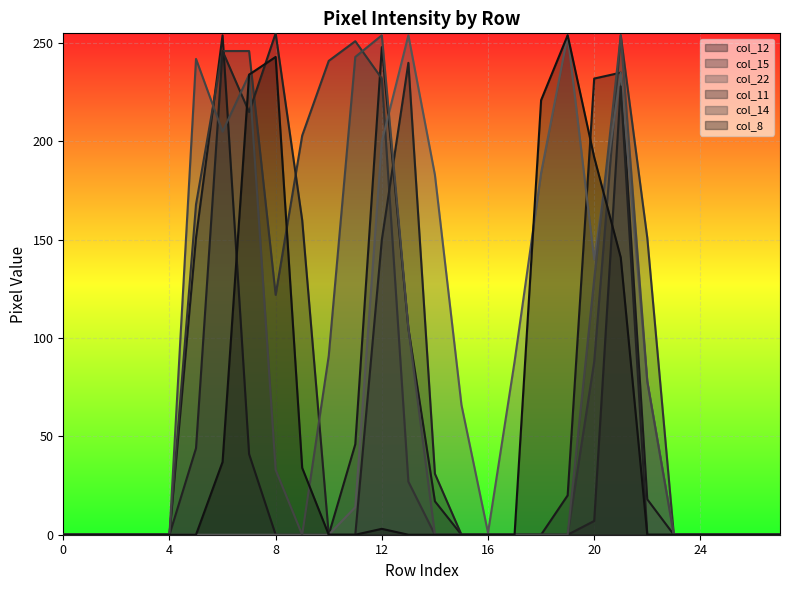

Which series has the widest spread of values?

col_11